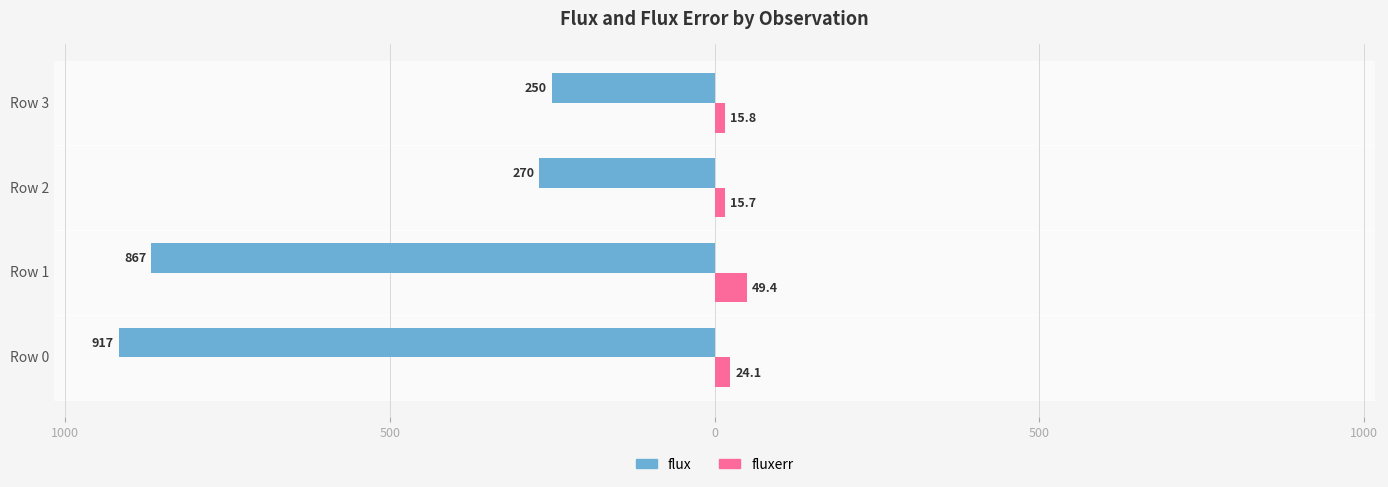

What are all the series names shown in the legend?

flux, fluxerr